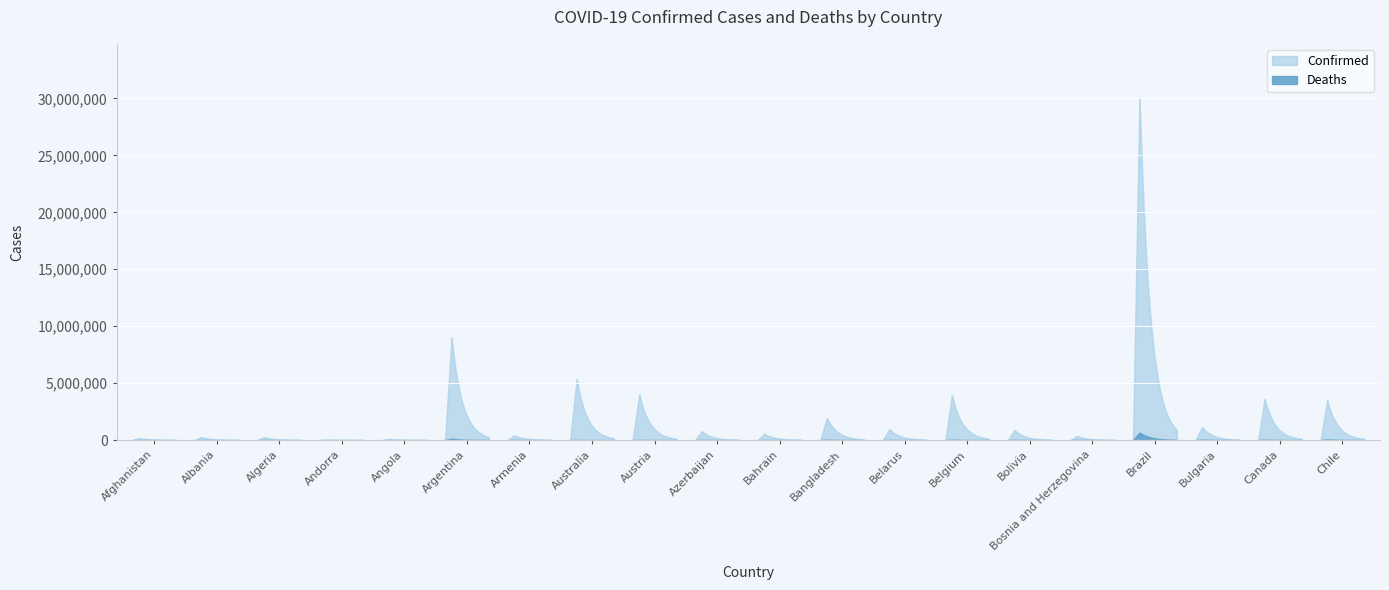

How many lines are shown in the chart?

2